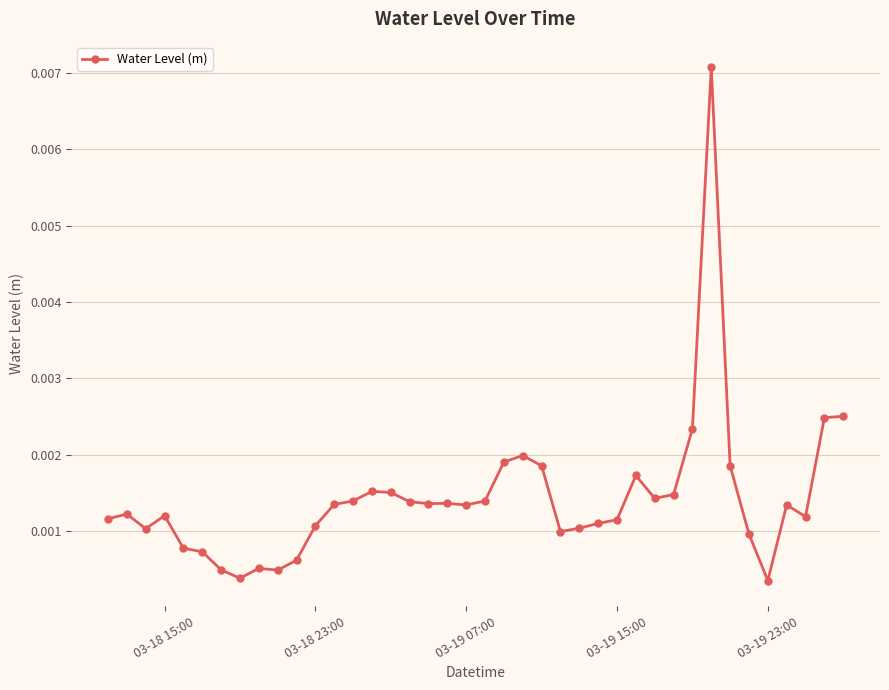

How many categories are shown in the chart?

40